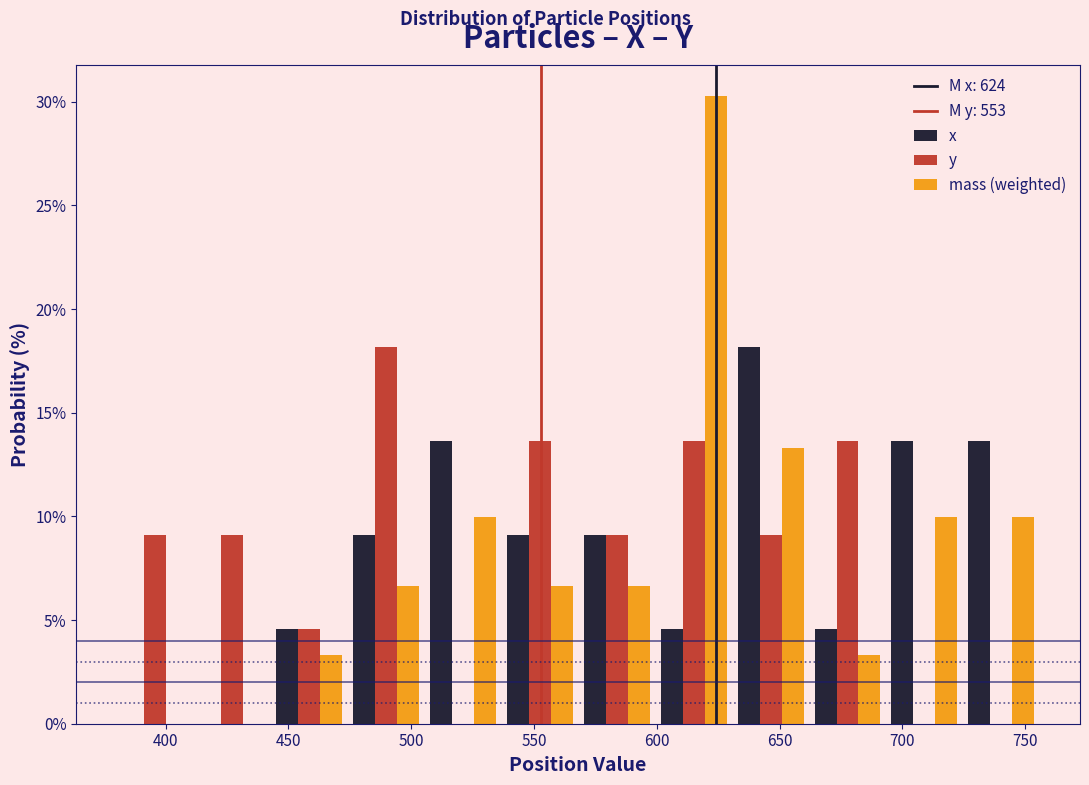

What is the height of the mass (weighted) bar covering 725 to 755 on the x-axis? Neither the bar edges nor the heights are printed on the chart, so give them approximately, as read against the axes.

10.0